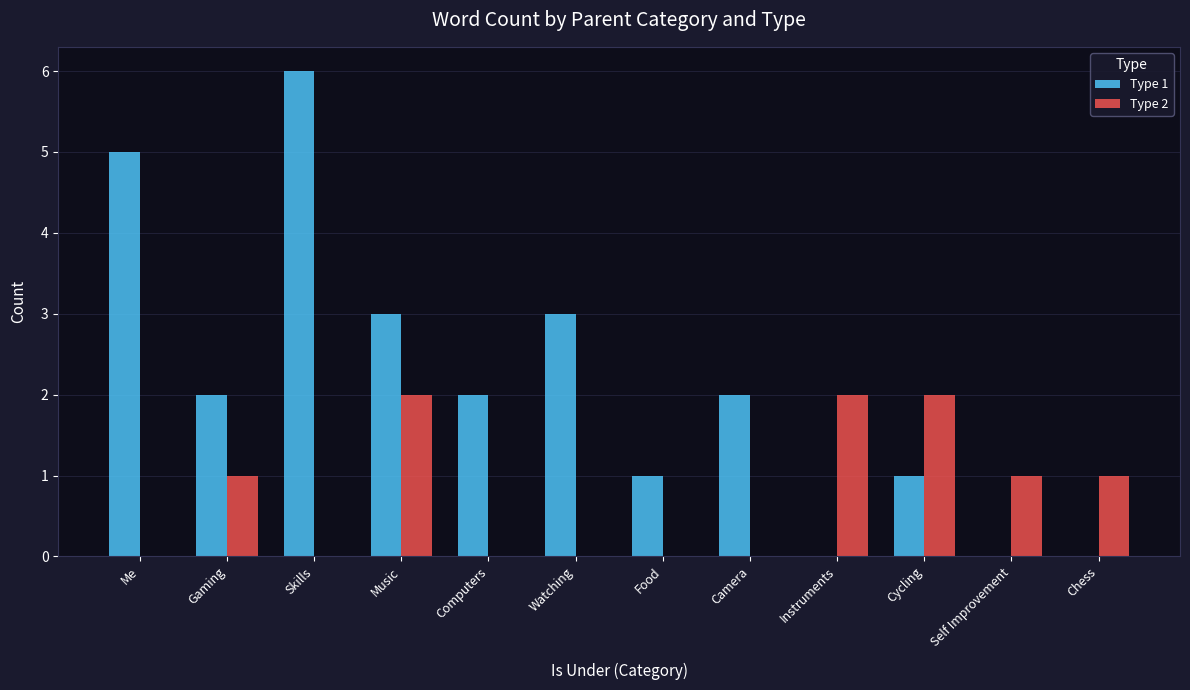

Is it true that Type 2 equals 2 at Instruments?

True